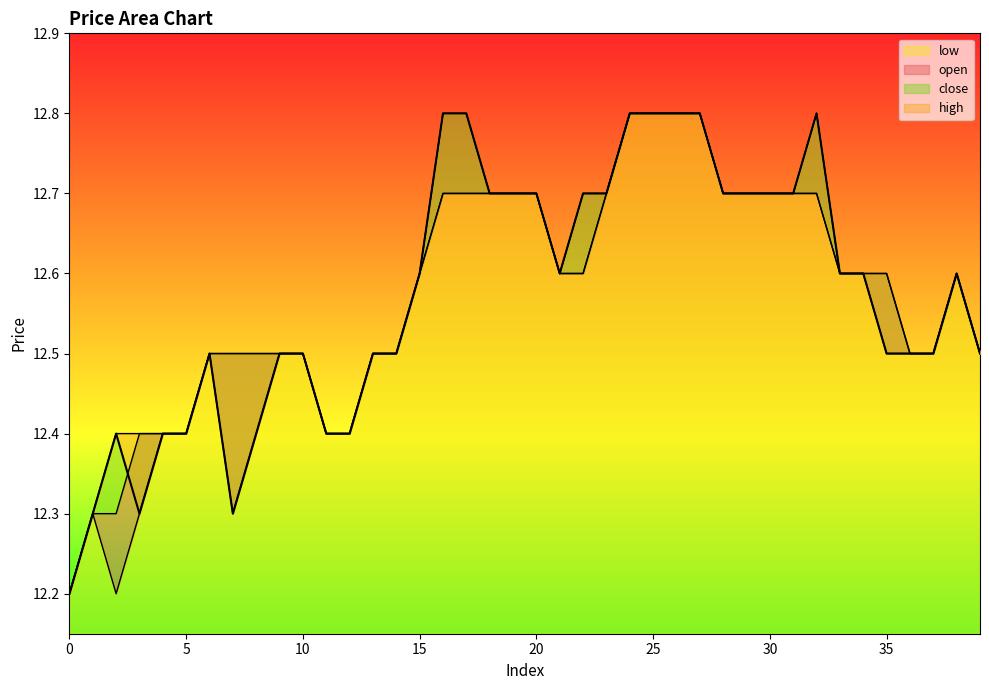

What is the lowest value of the open series?

12.2